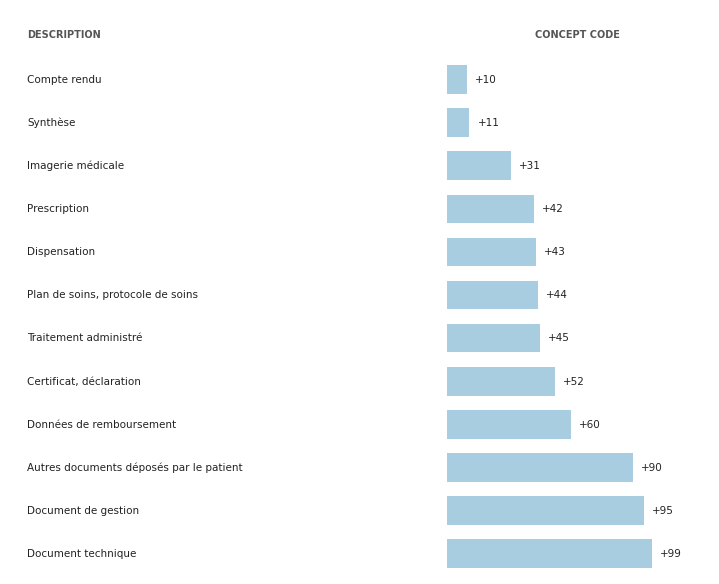

Does the chart contain stacked bars?

No